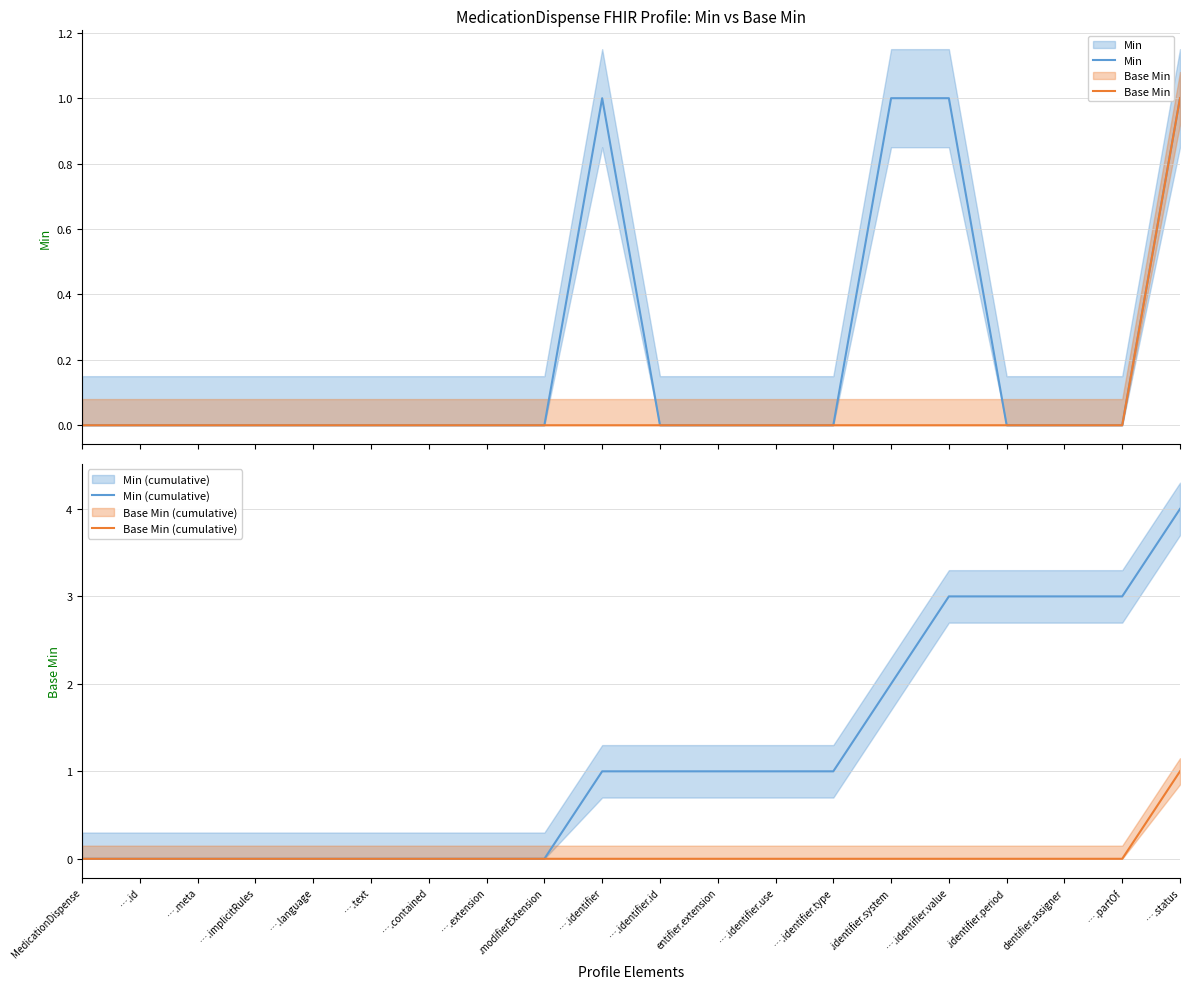

Where is Base Min nearest to the value 0?

MedicationDispense